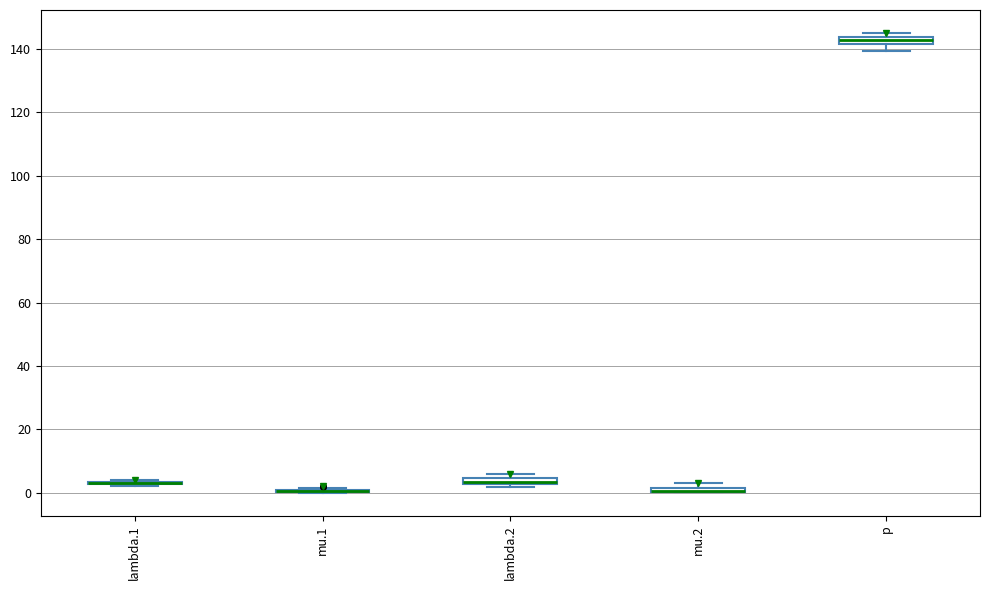

Where is the lower edge of the box for lambda.2 on the y-axis? The values are not printed on the chart, so give them approximately, as read against the axis.

2